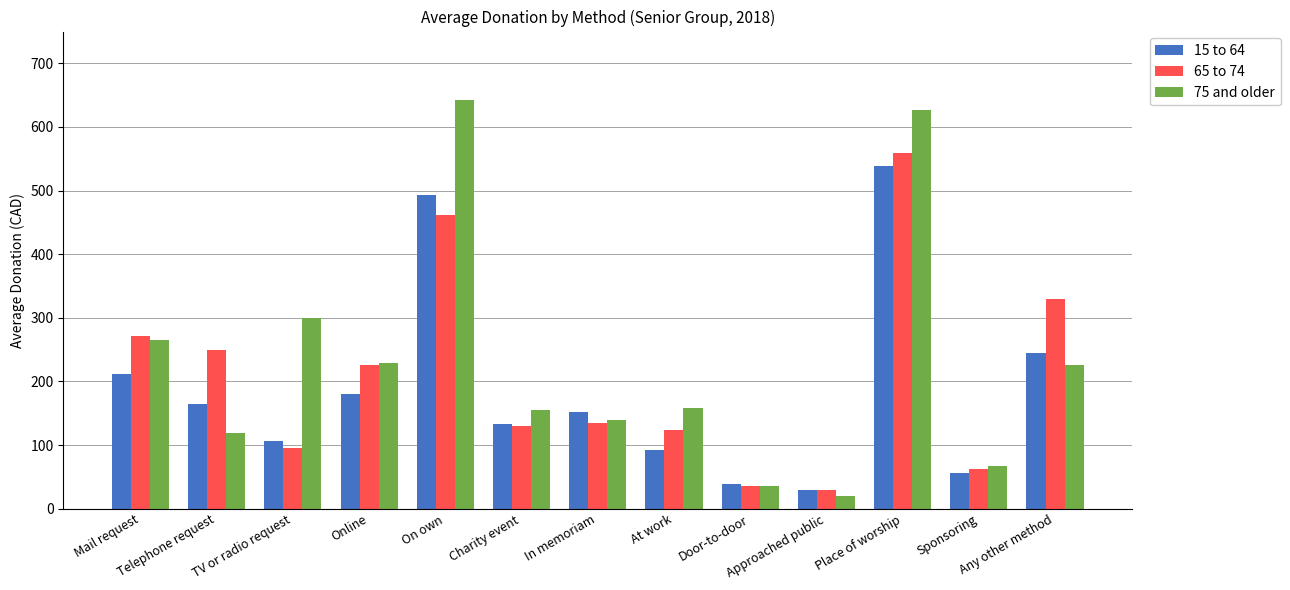

What is the minimum value shown in the chart?

20.0